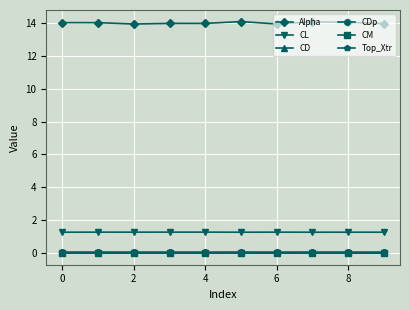

What is the greatest value displayed?

14.1